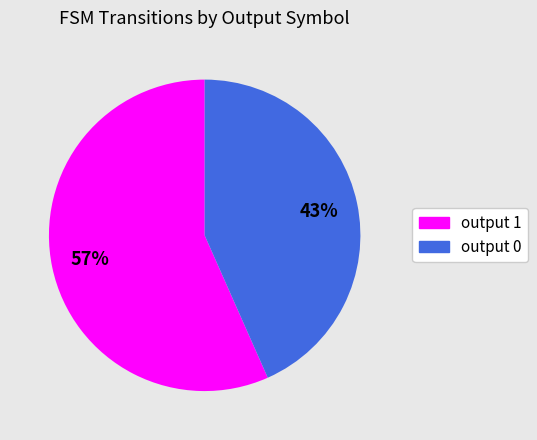

Does any single category account for the majority?

Yes